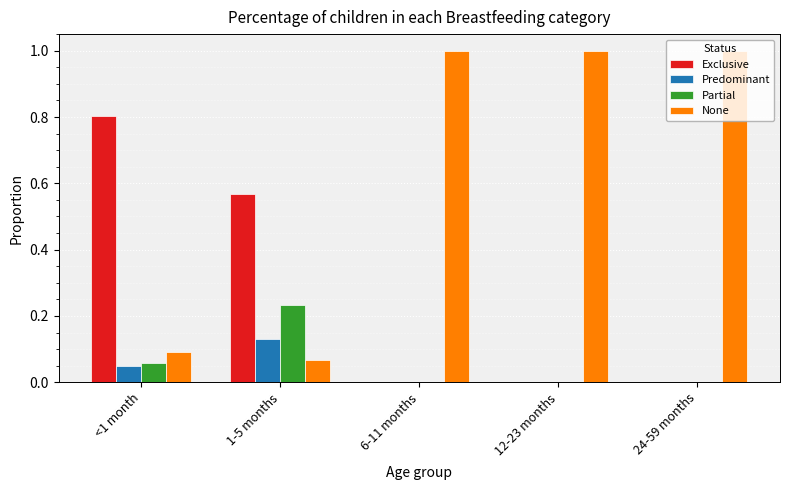

What is the spread (max minus min) of values at 24-59 months?

1.0